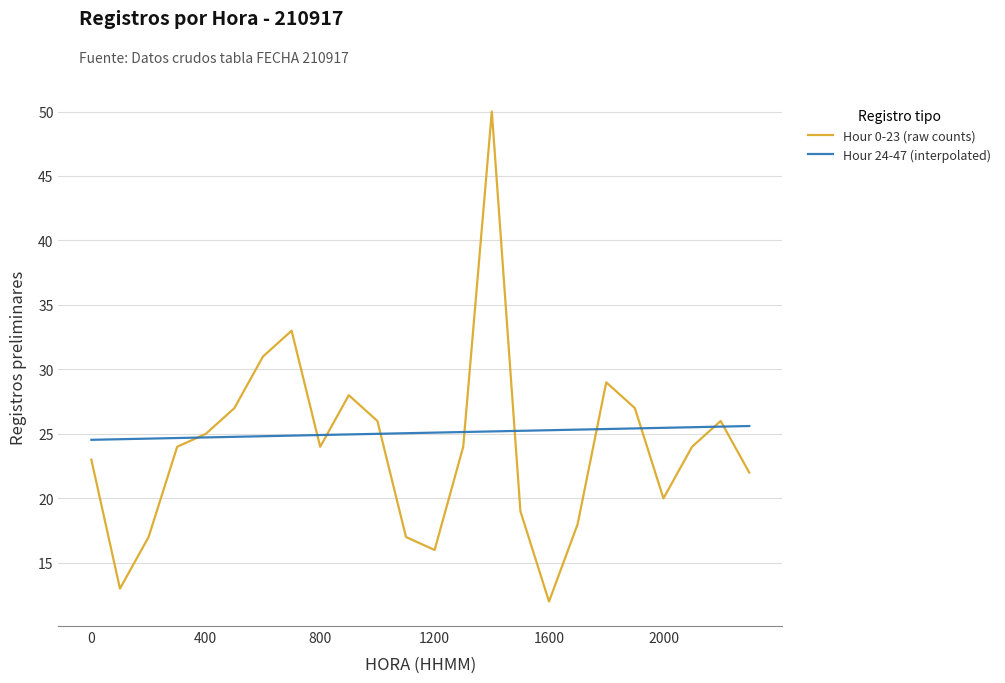

What is the smallest value displayed?

12.0